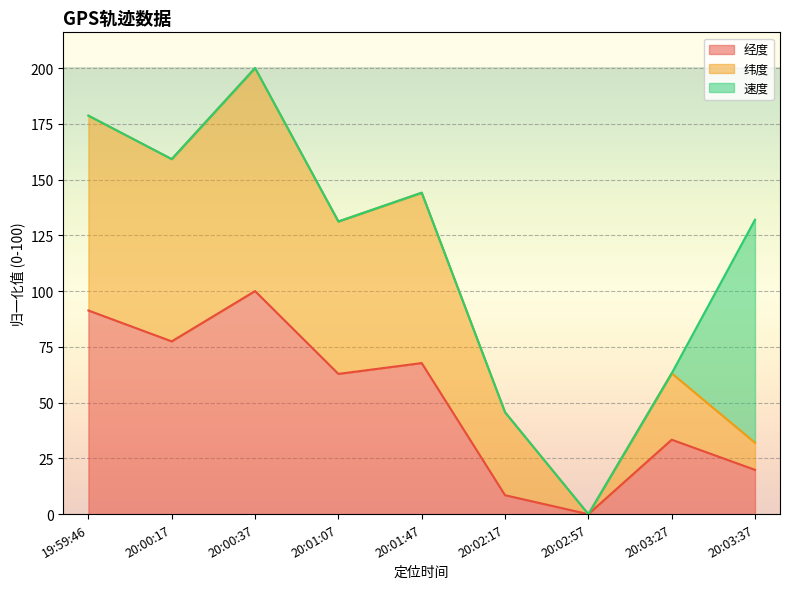

What is the sum of all 经度 values?

461.1